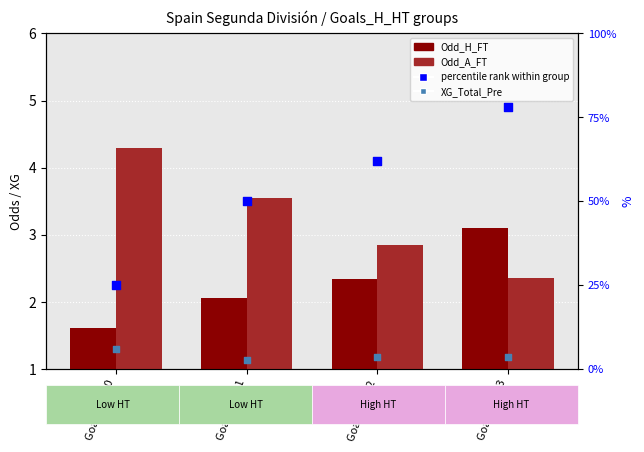

What are all the series names shown in the legend?

Odd_H_FT, Odd_A_FT, XG_Total_Pre, percentile rank within group